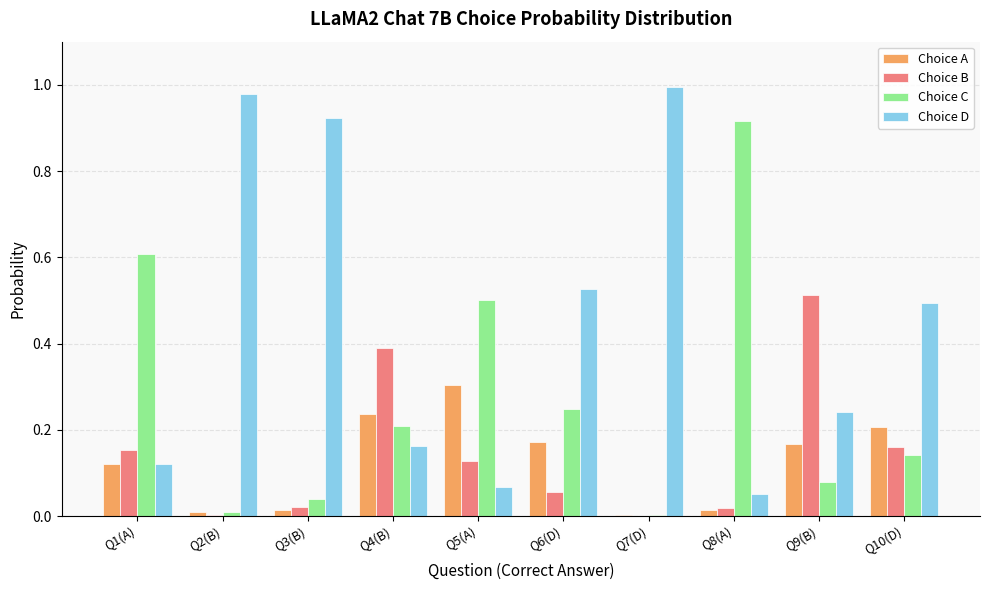

The value of Choice B at Q4(B) is 0.4. True or false?

True